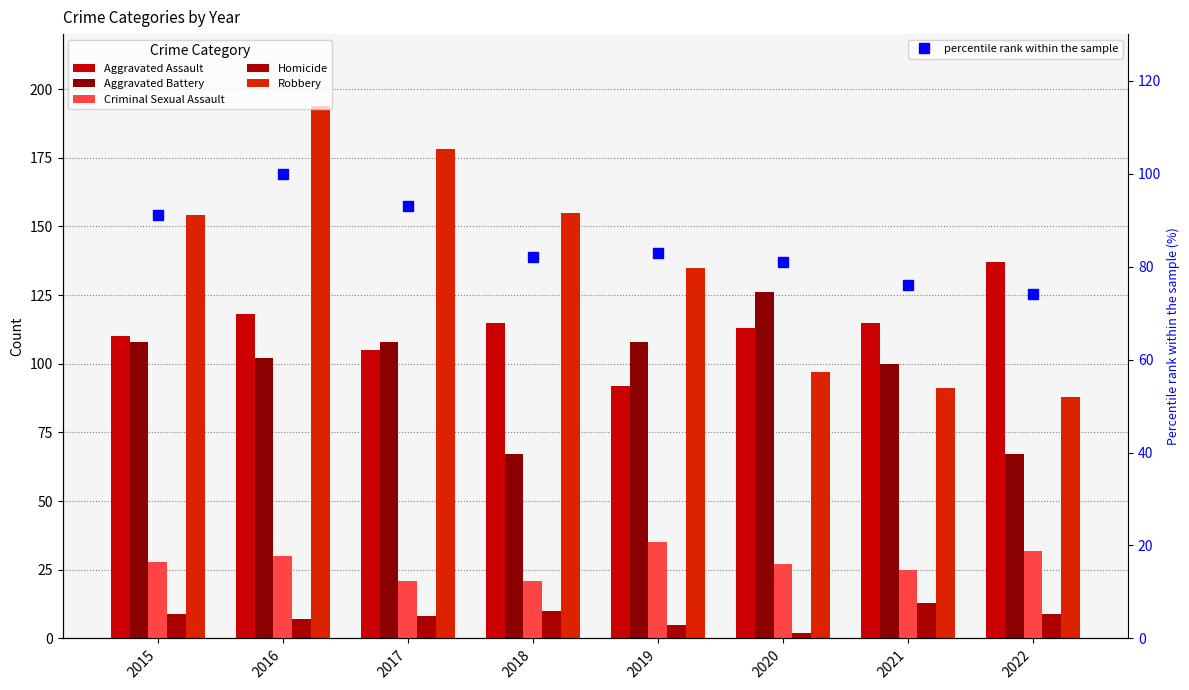

Reading left to right, list all the values displayed in this chart.

Aggravated Assault: 2015=110	2016=118	2017=105	2018=115	2019=92	2020=113	2021=115	2022=137
Aggravated Battery: 2015=108	2016=102	2017=108	2018=67	2019=108	2020=126	2021=100	2022=67
Criminal Sexual Assault: 2015=28	2016=30	2017=21	2018=21	2019=35	2020=27	2021=25	2022=32
Homicide: 2015=9	2016=7	2017=8	2018=10	2019=5	2020=2	2021=13	2022=9
Robbery: 2015=154	2016=194	2017=178	2018=155	2019=135	2020=97	2021=91	2022=88
percentile rank within the sample: 2015=91	2016=100	2017=93	2018=82	2019=83	2020=81	2021=76	2022=74